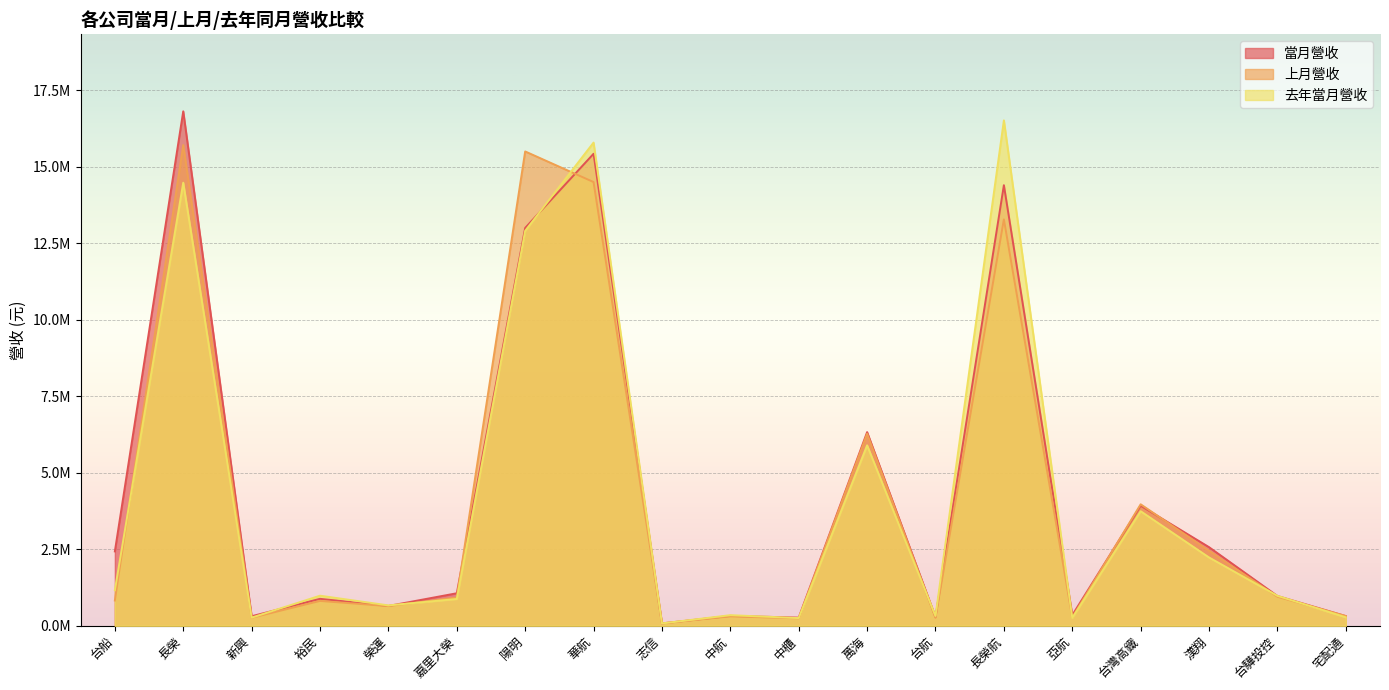

Where does the 去年當月營收 series first go above 978468?

台船